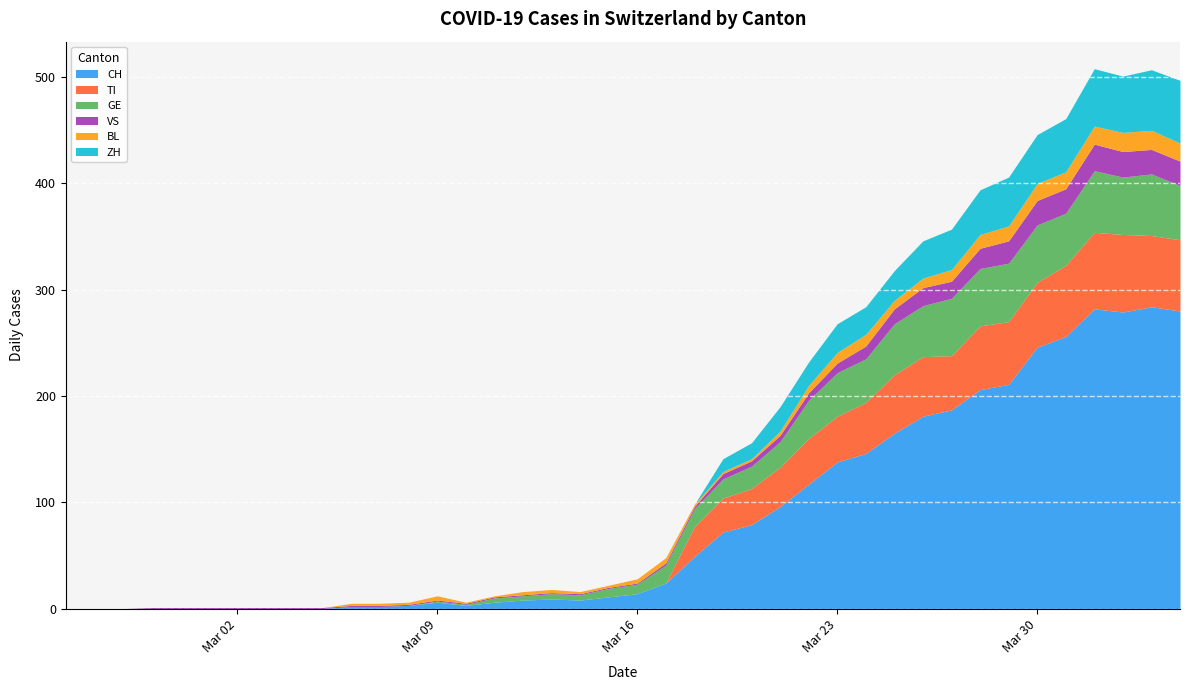

The ZH series shows 39 at 2020-03-16. True or false?

False